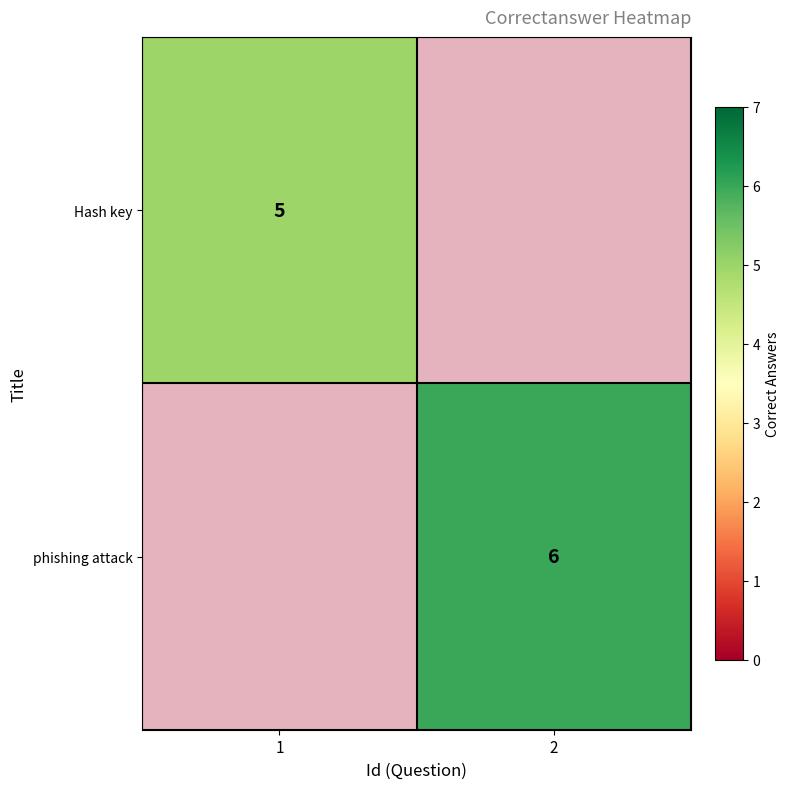

The value of phishing attack at 1 is 0. True or false?

True